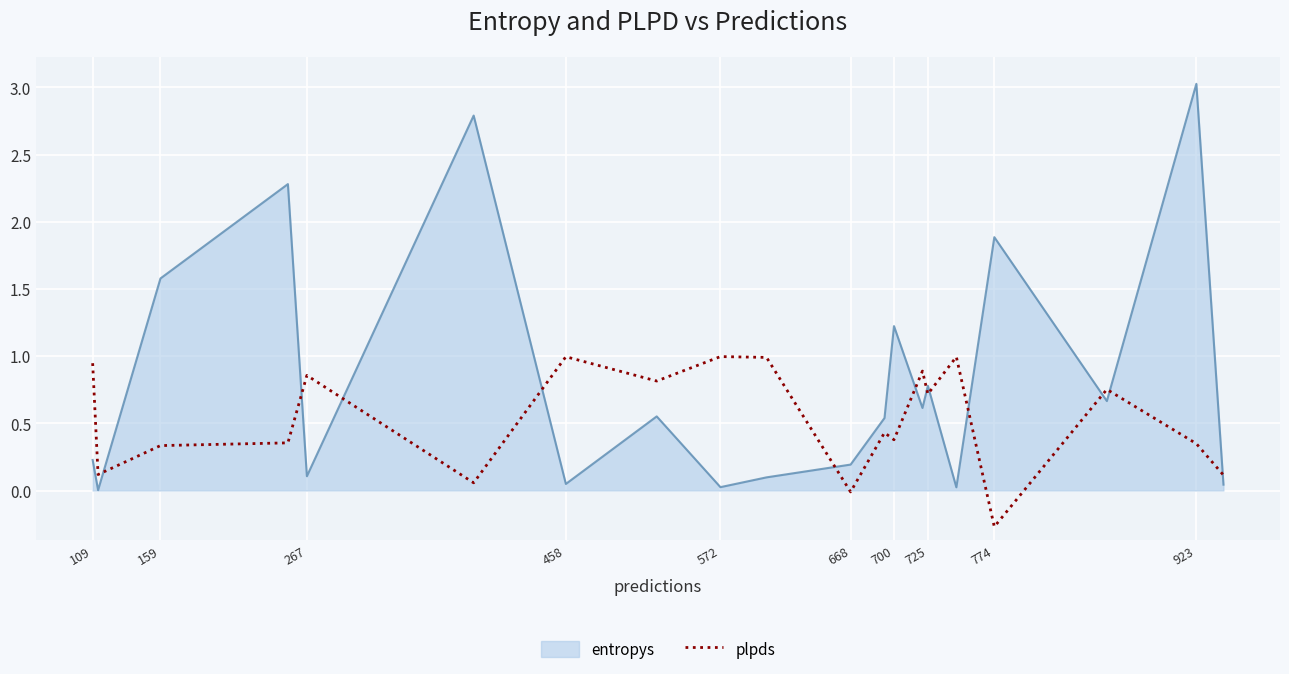

What is the difference between the maximum and minimum values in the plpds series?

1.3